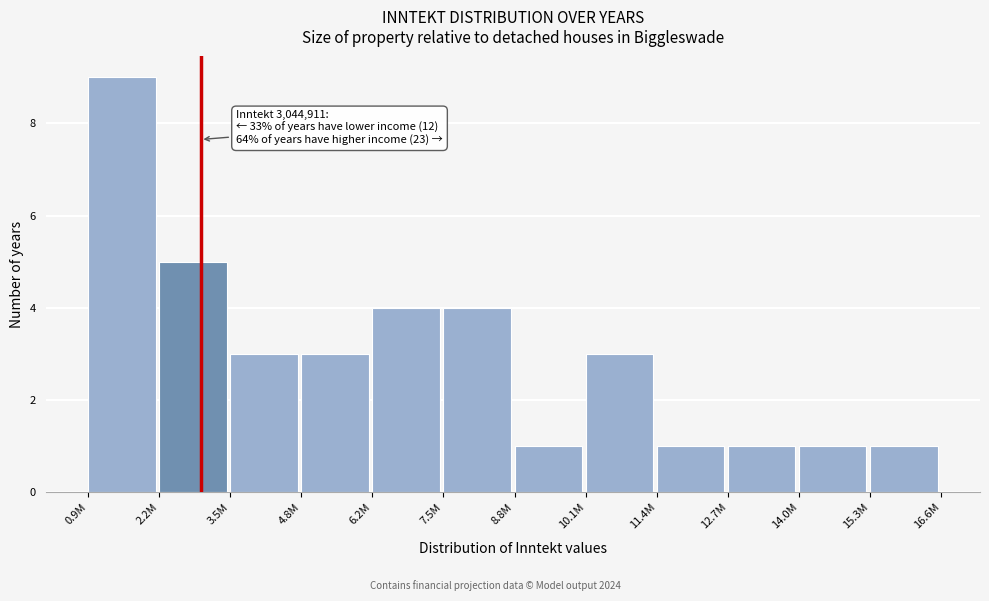

Reading left to right, extract all data points from this chart.

9	5	3	3	4	4	1	3	1	1	1	1